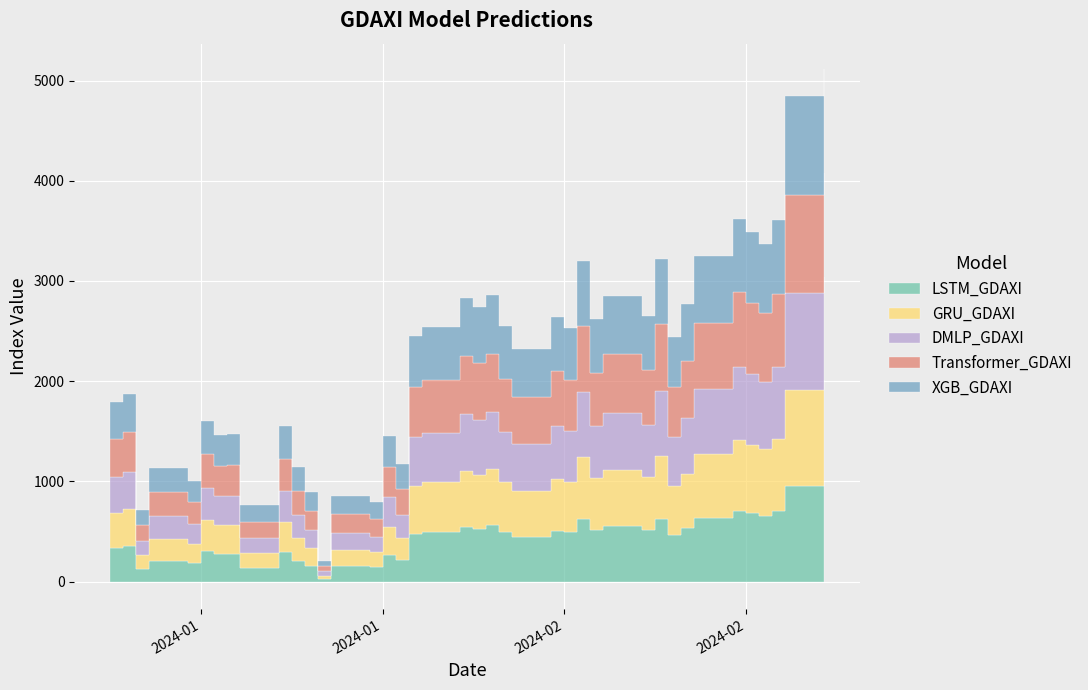

Which category has the highest value in the Transformer_GDAXI series?

2024-02-26